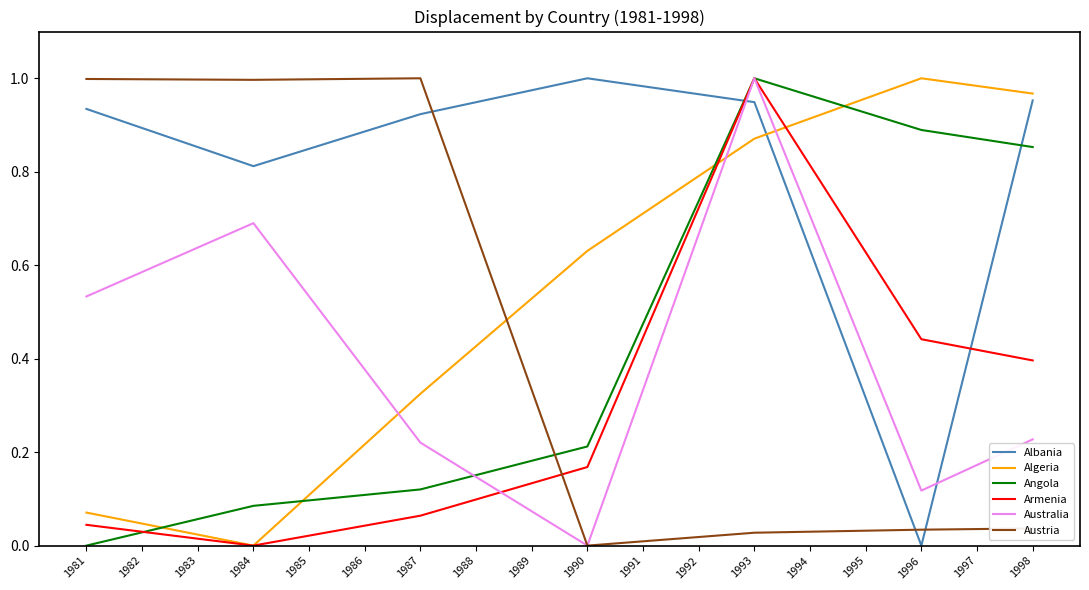

Which series changed the most between 1984 and 1986?

Australia